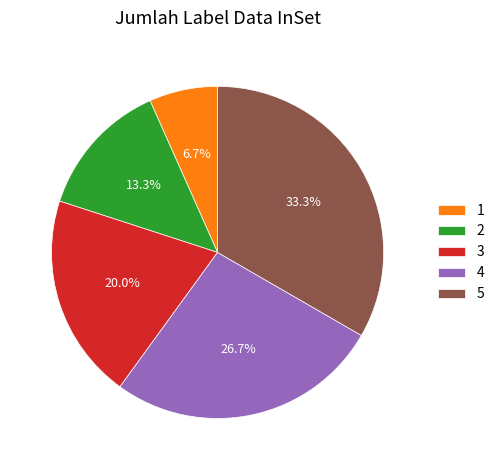

Is it true that 2 is 13% of the pie?

True